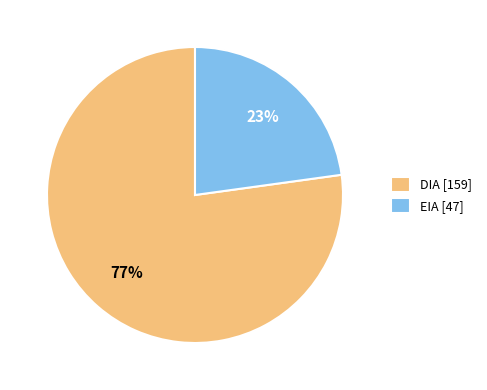

Count the number of slices in the pie.

2